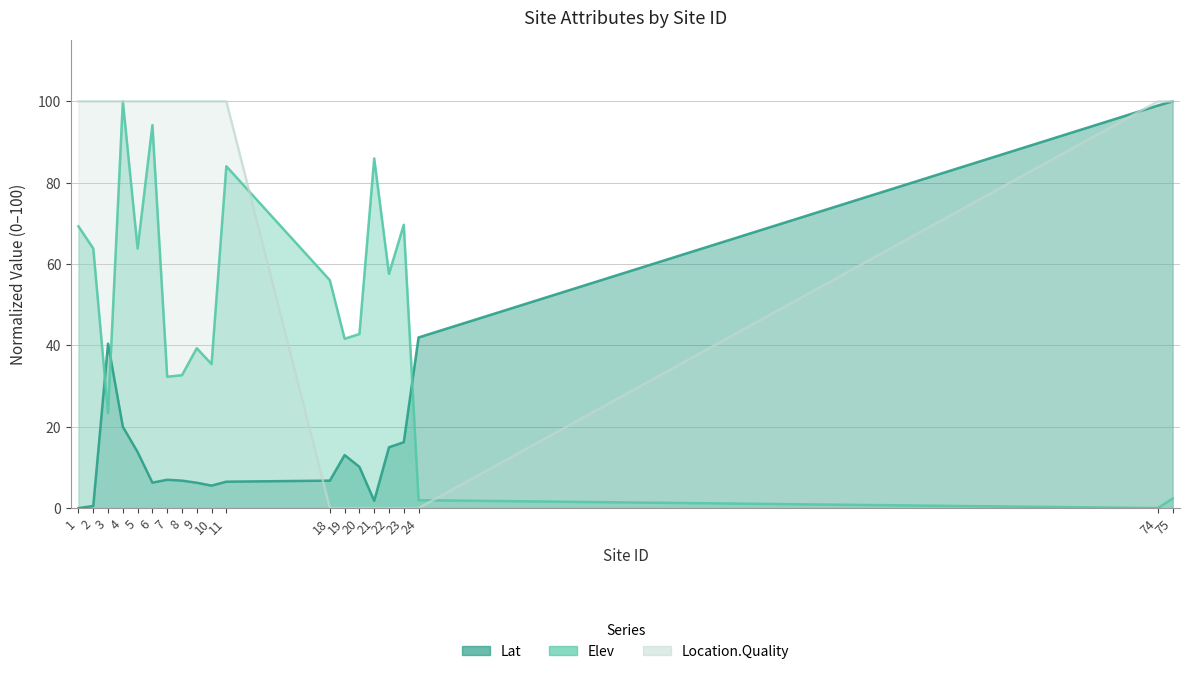

True or false: Elev has a value of 51.8 at 8.

False